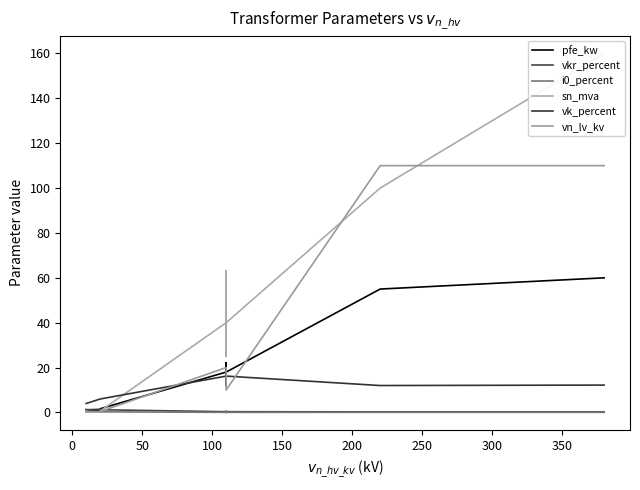

How many series are shown in this chart?

6